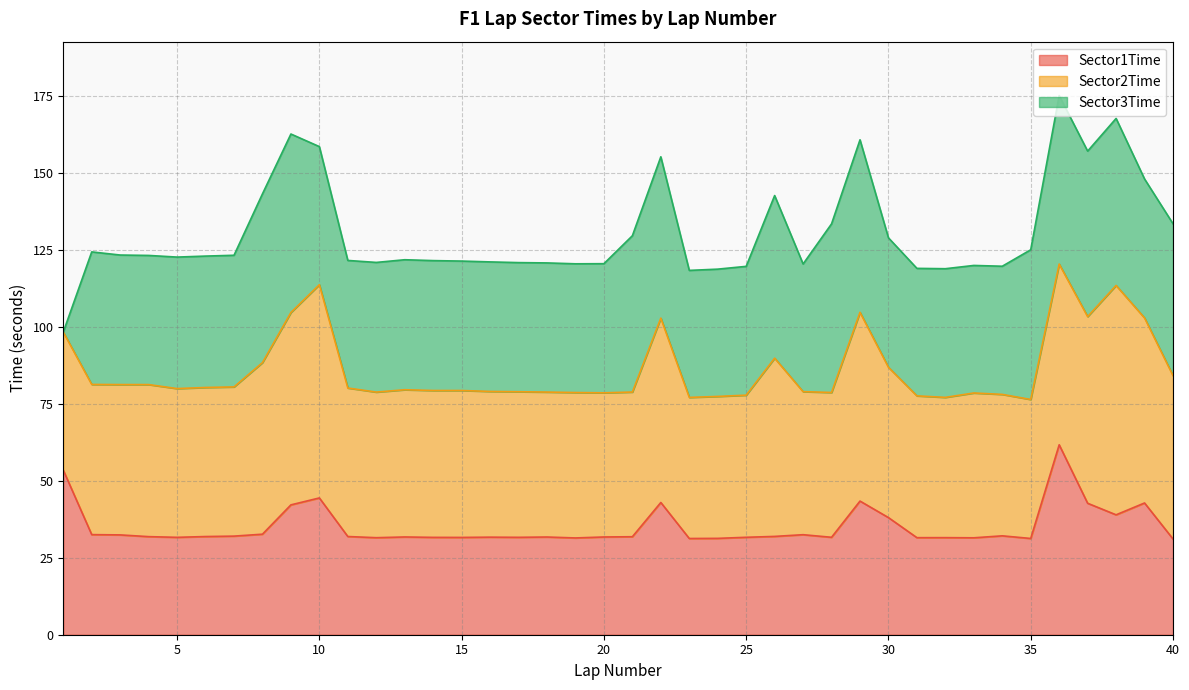

What is the average value of the Sector3Time series?

44.5